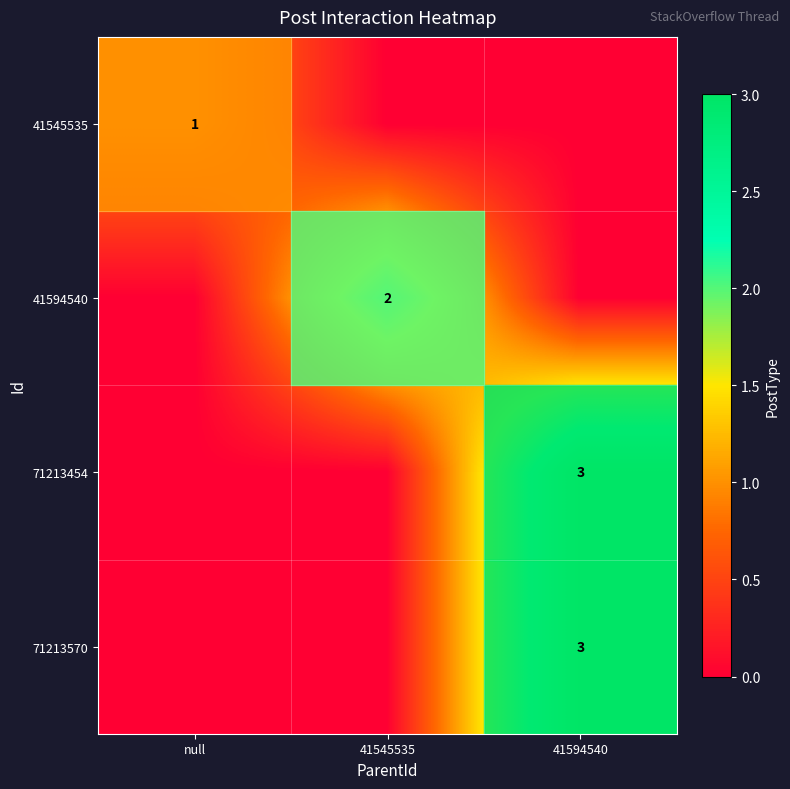

True or false: 41594540 has a value of 3 at 41545535.

False